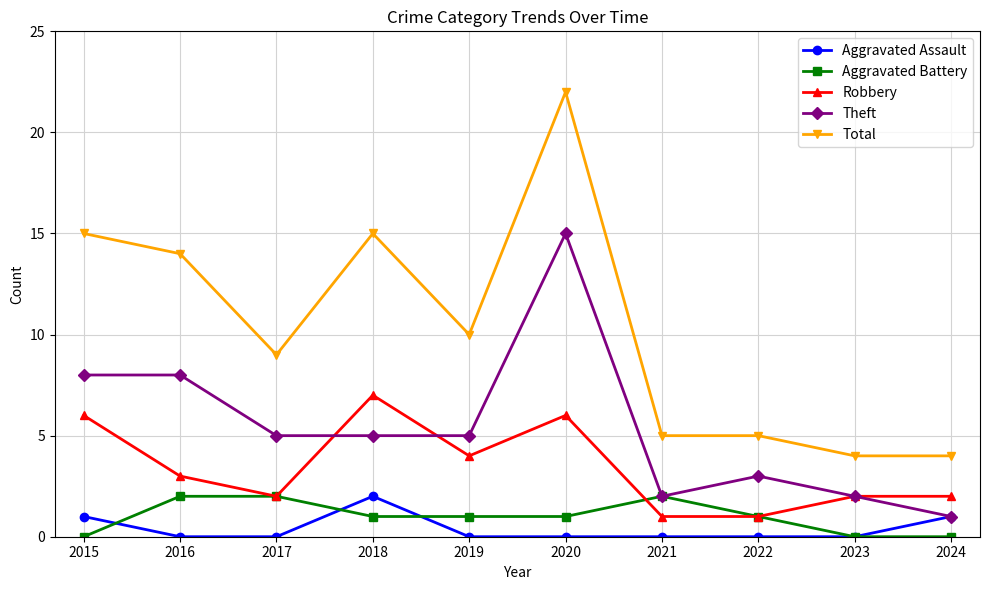

What is the total value across all series at 2016?

27